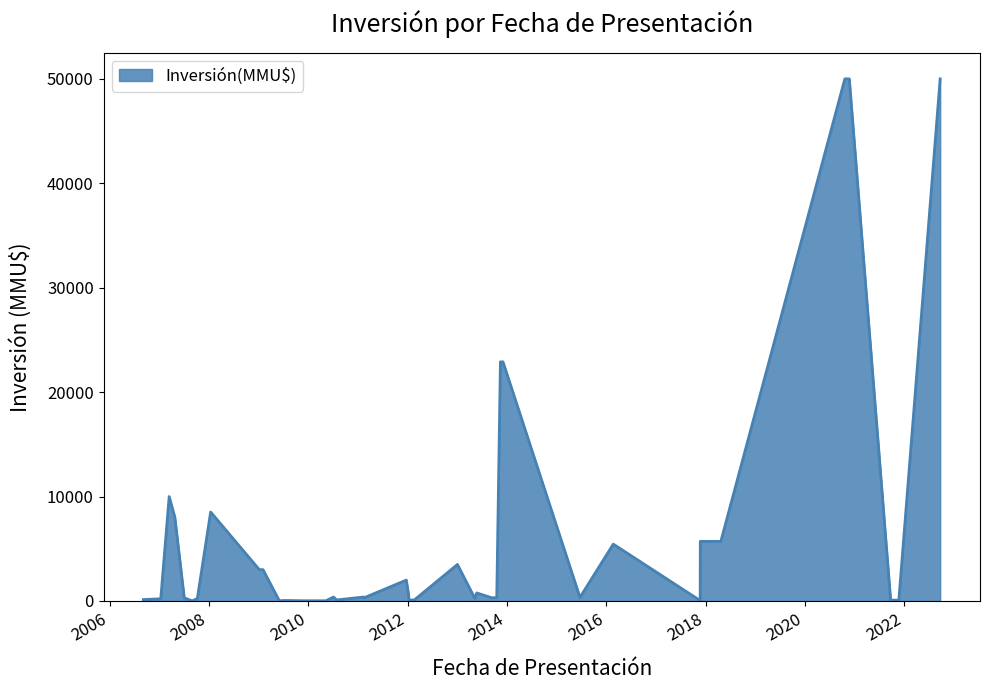

Which label corresponds to the largest value in the chart?

22/09/2022